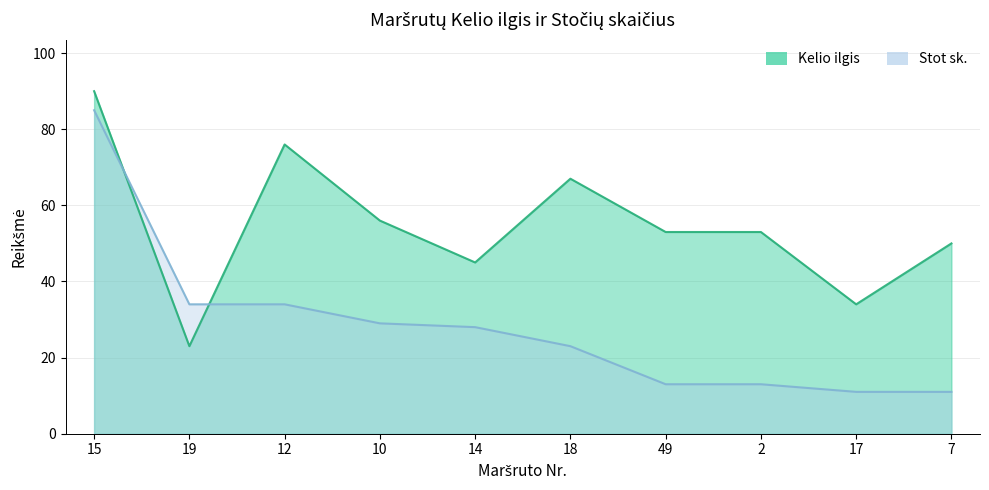

At which label is Stot sk. closest to 48?

19